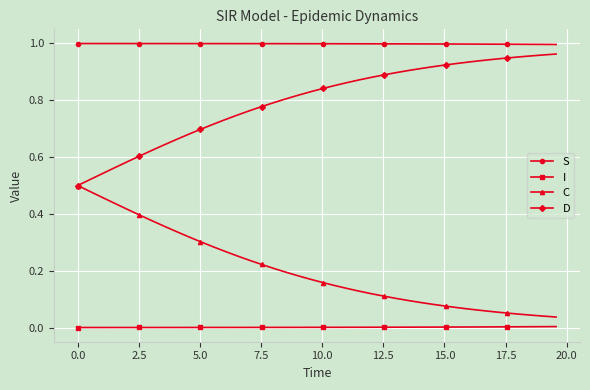

What are all the series names shown in the legend?

S, I, C, D